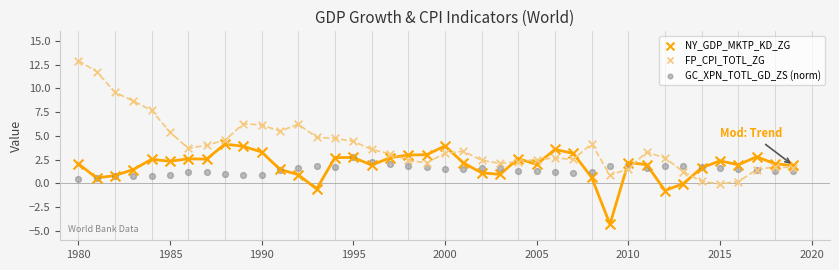

Which series contains the highest Y value?

FP_CPI_TOTL_ZG